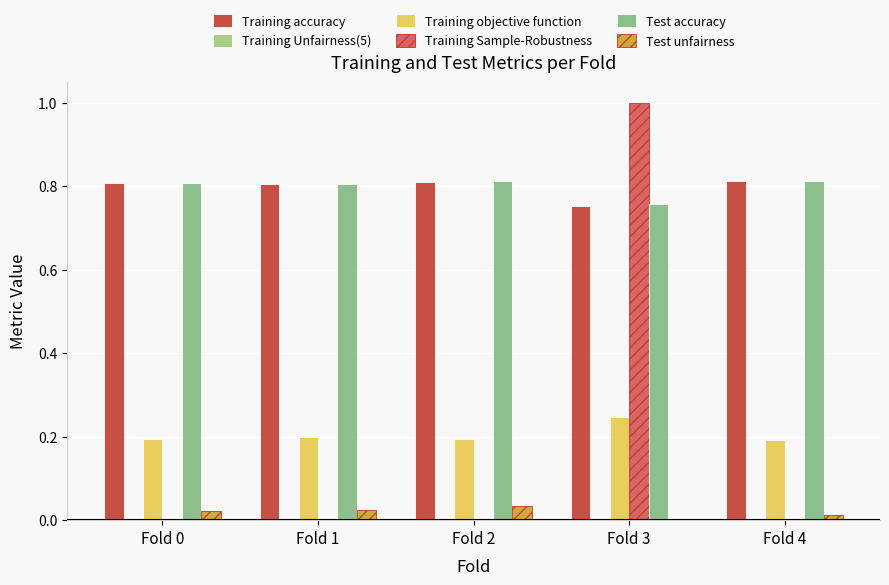

At which label is Test unfairness closest to 0?

Fold 3